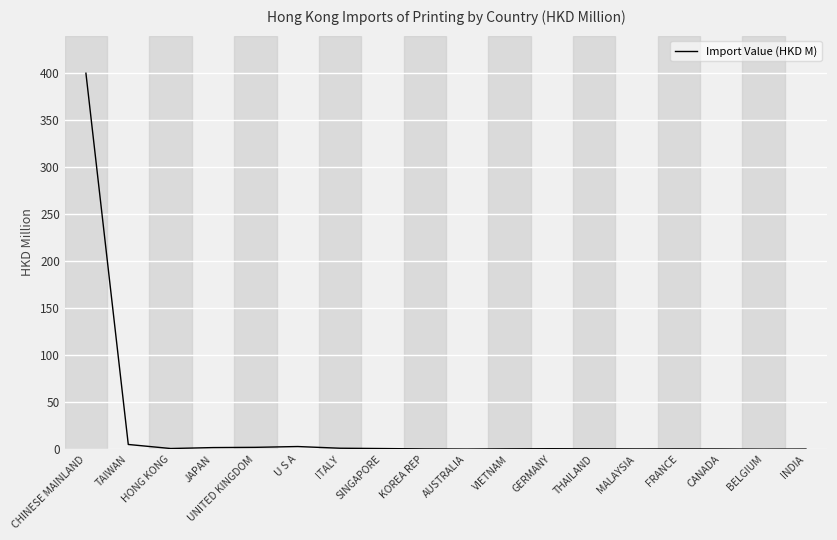

What is the smallest value displayed?

0.1